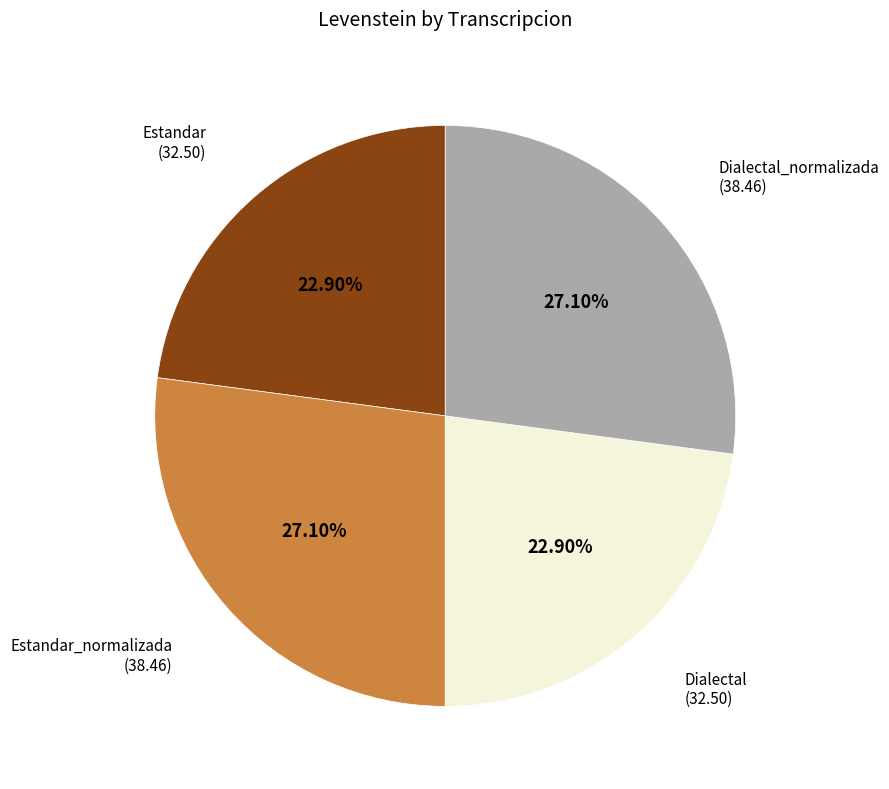

Is there a majority slice in this chart?

No